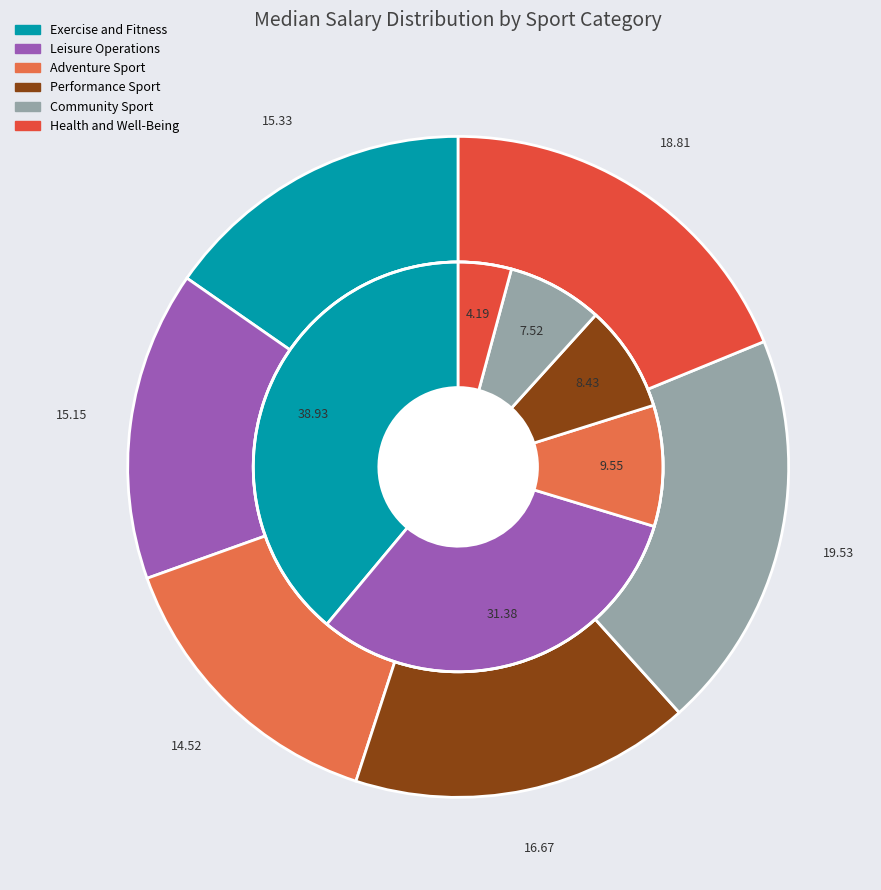

To the nearest percent, what is the difference between the Community Sport and Performance Sport slice percentages?

1%